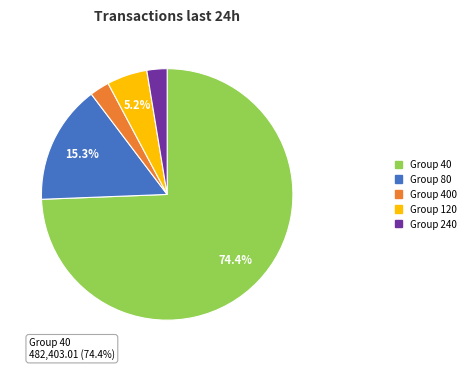

How many slices are in this pie chart?

5